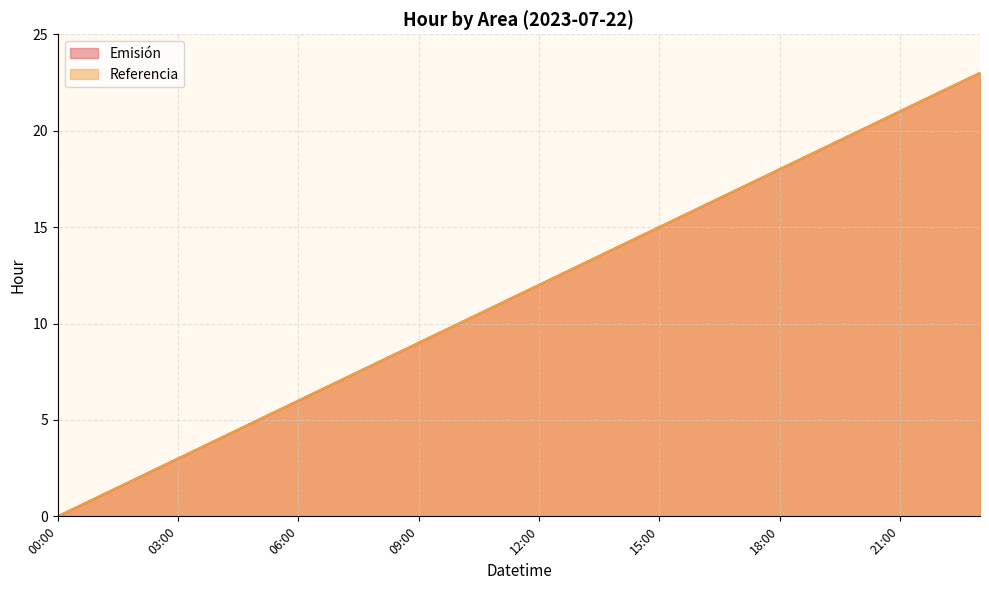

List the labels in order of Emisión value, smallest first.

00:00, 01:00, 02:00, 03:00, 04:00, 05:00, 06:00, 07:00, 08:00, 09:00, 10:00, 11:00, 12:00, 13:00, 14:00, 15:00, 16:00, 17:00, 18:00, 19:00, 20:00, 21:00, 22:00, 23:00